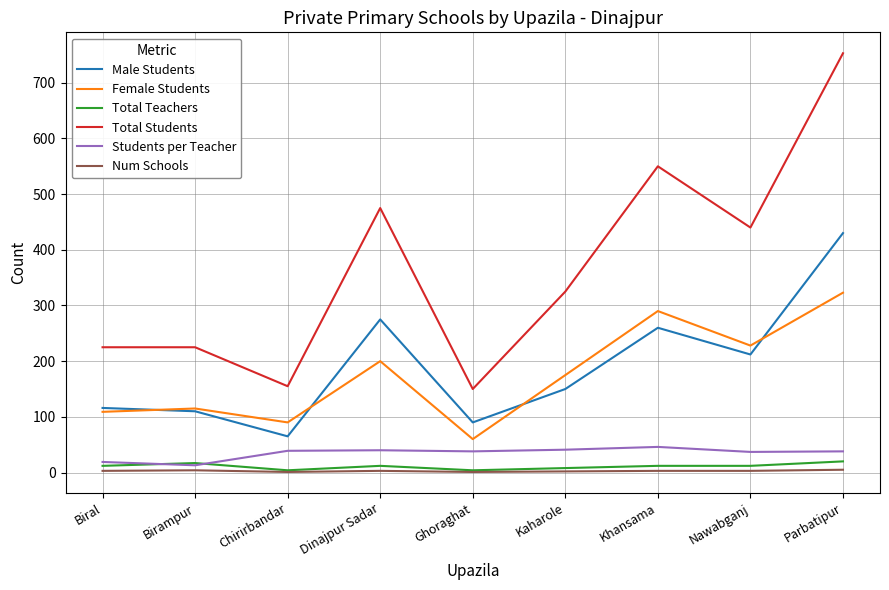

What is the difference between the second highest and second lowest values in the Students per Teacher series?

22